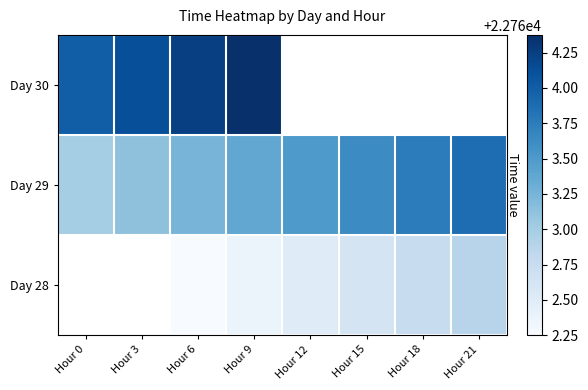

Rank the categories by Day 28 value from highest to lowest.

Hour 21, Hour 18, Hour 15, Hour 12, Hour 9, Hour 0, Hour 3, Hour 6